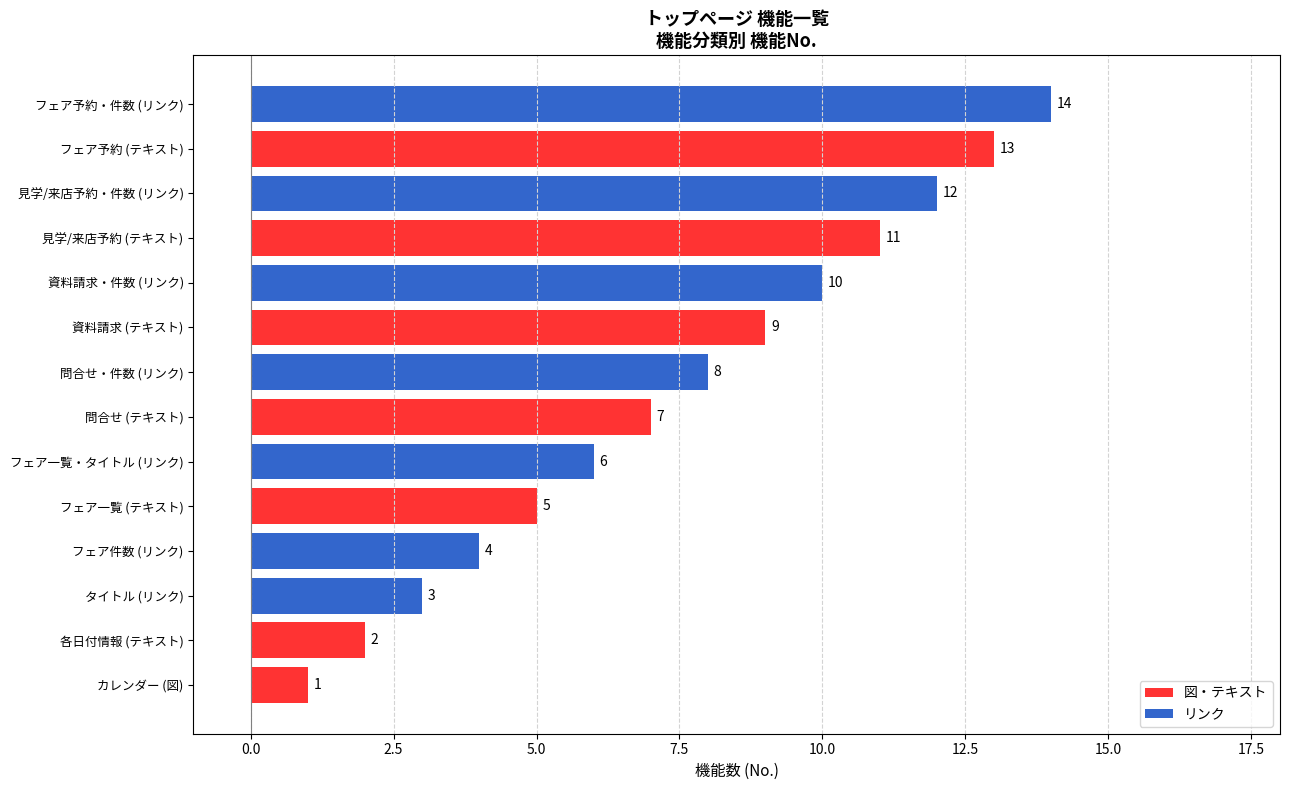

What is the difference between the second highest and minimum values?

12